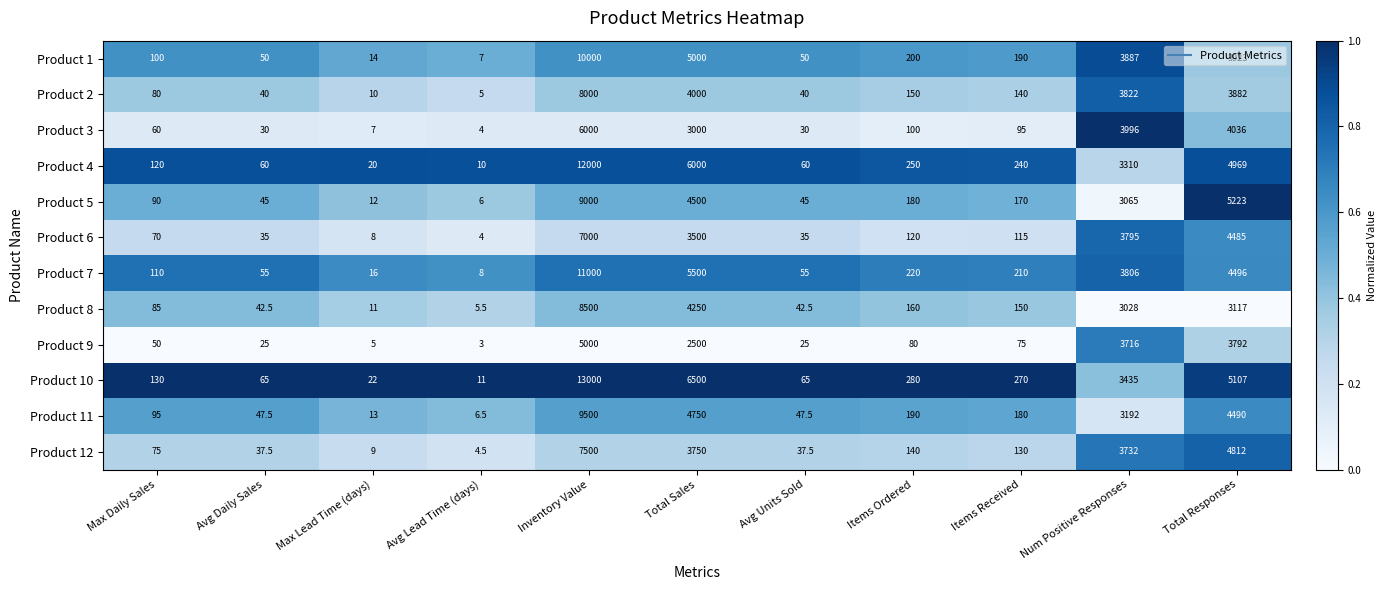

List the series in order of their peak value, highest first.

Product 10, Product 4, Product 7, Product 1, Product 11, Product 5, Product 8, Product 2, Product 12, Product 6, Product 3, Product 9